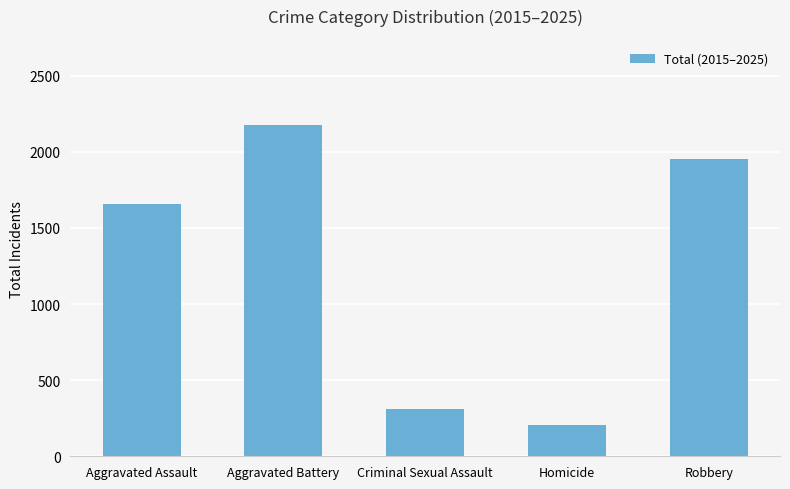

What is the maximum value shown in the chart?

2179